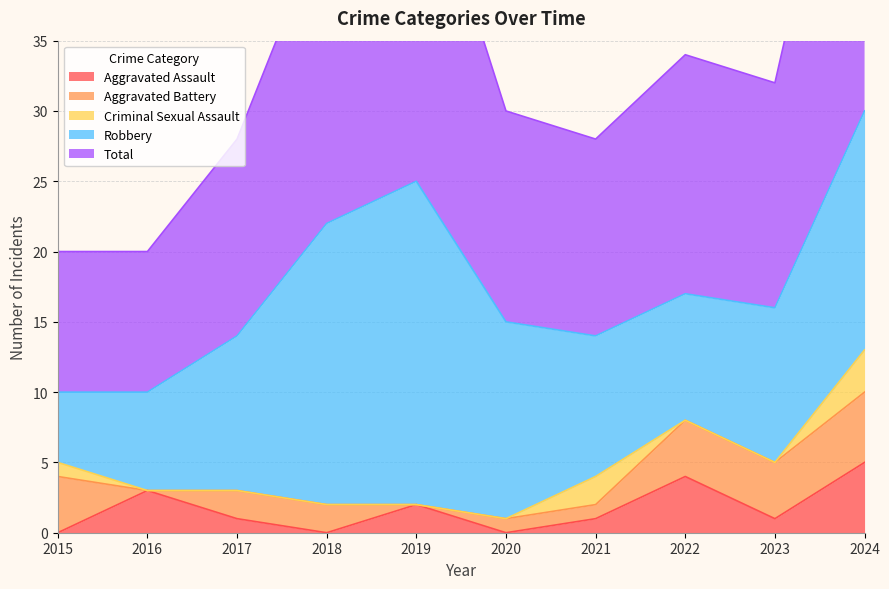

At which category is the sum across all series the highest?

2024